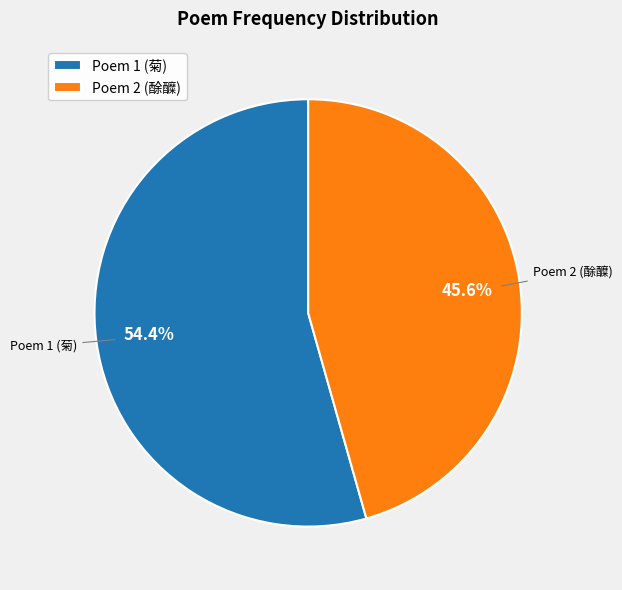

Do Poem 1 (菊) and Poem 2 (酴醾) together represent more than half of the pie?

Yes